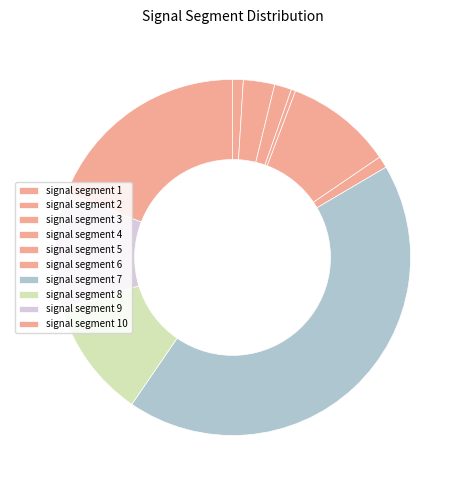

How many segments does this pie chart have?

10